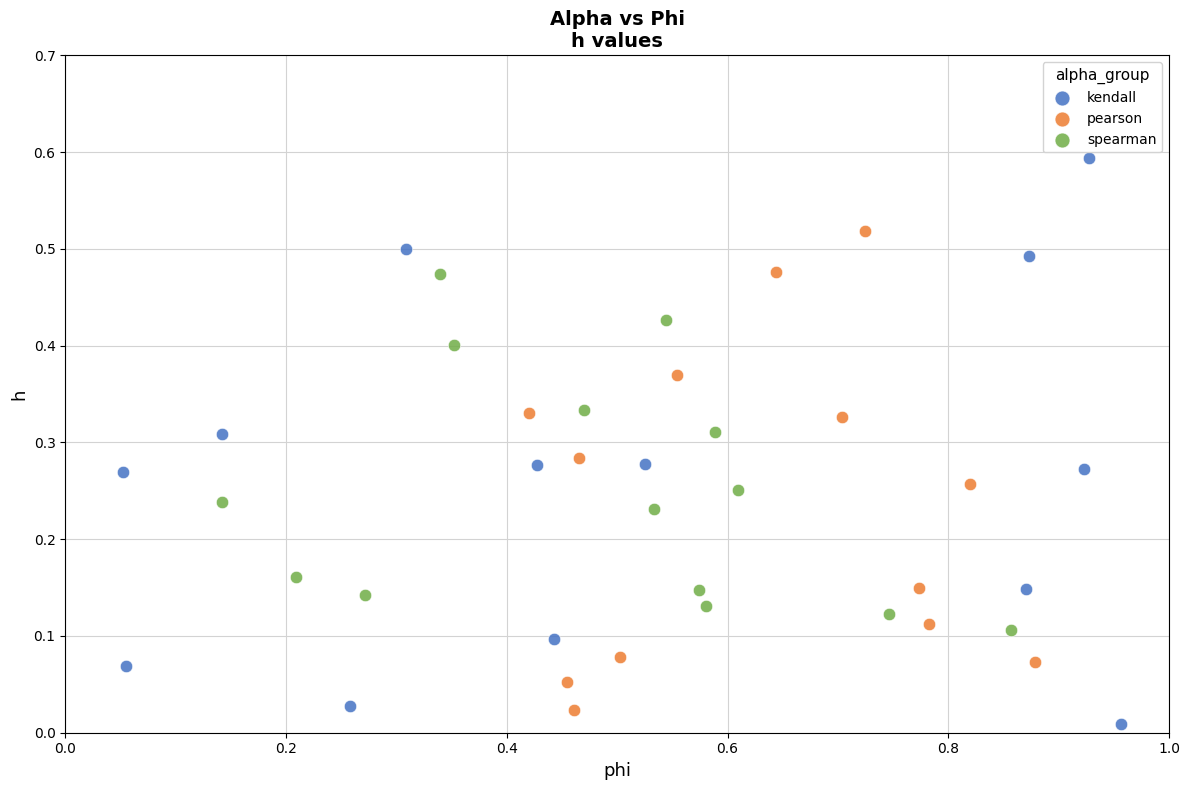

Which series has the widest spread of Y values?

kendall